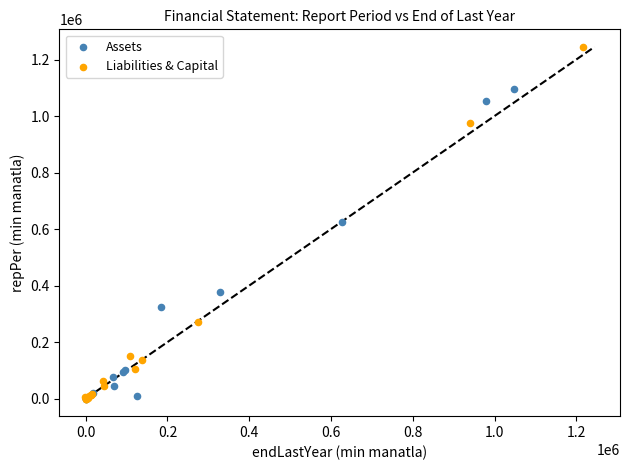

Which series reaches the maximum Y coordinate?

Liabilities & Capital